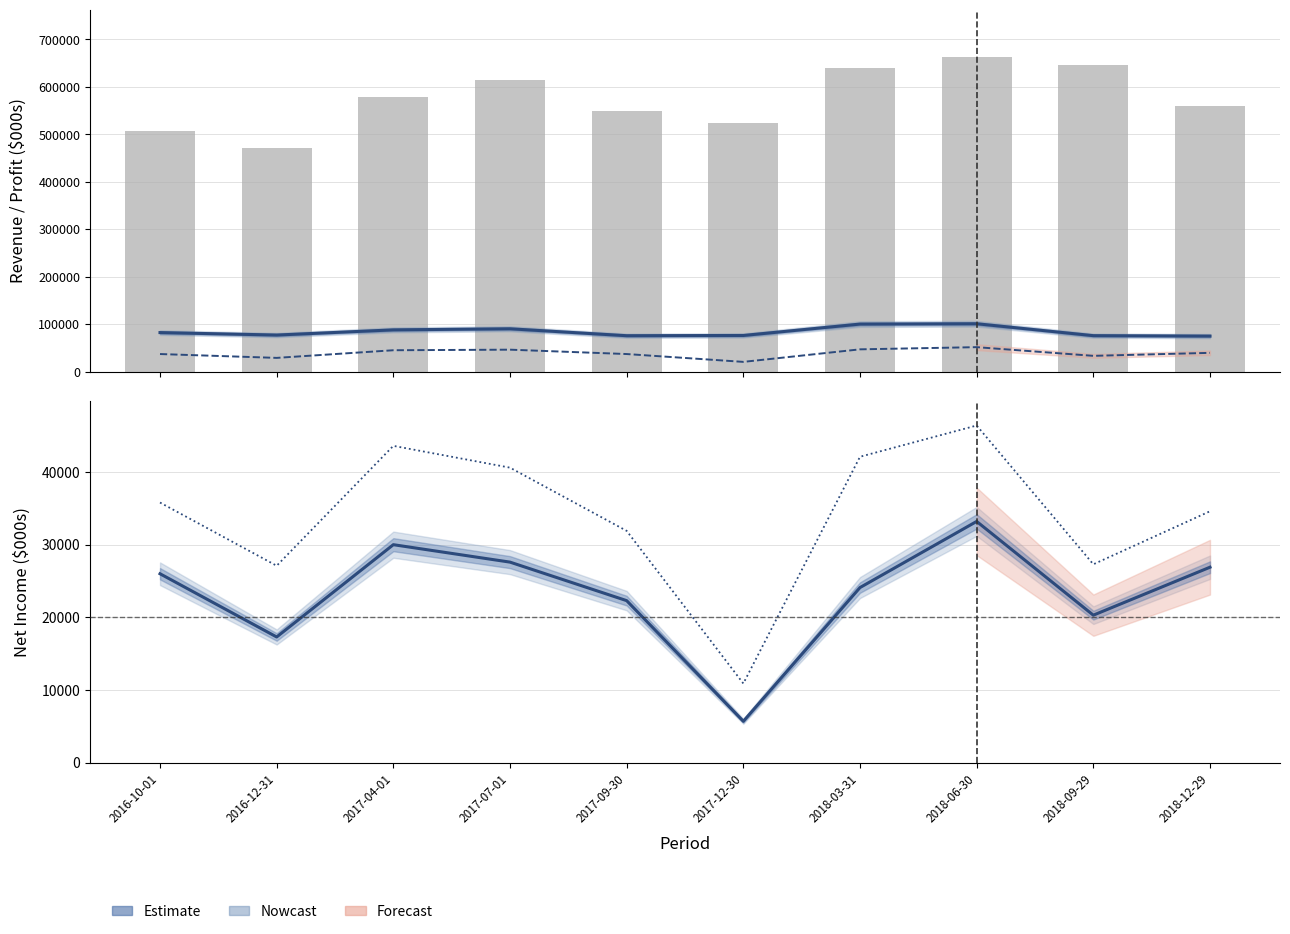

What is the total value across all series at 2018-12-29?

735900